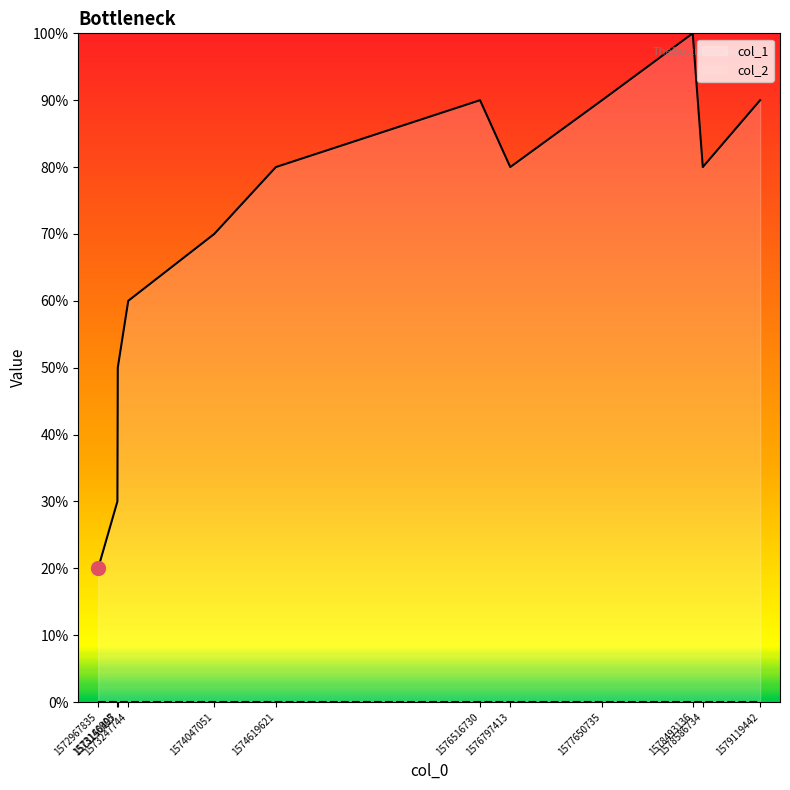

What is the difference between the maximum and second lowest values?

0.7